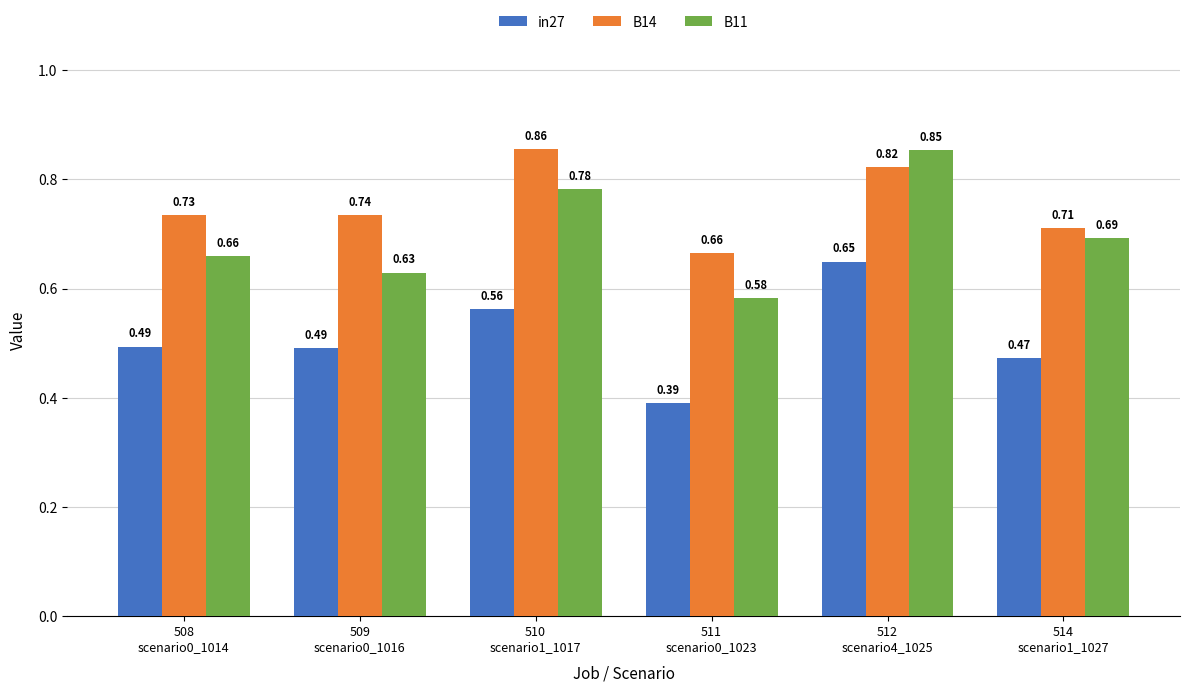

Which series has the widest spread of values?

B11